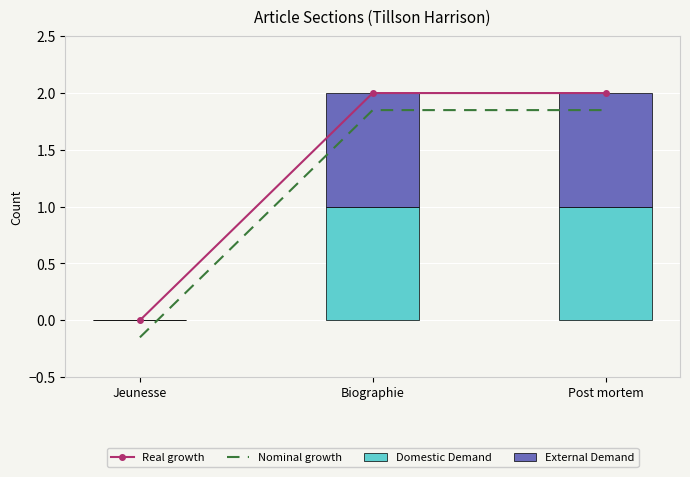

Is it true that External Demand equals 1.0 at Post mortem?

True